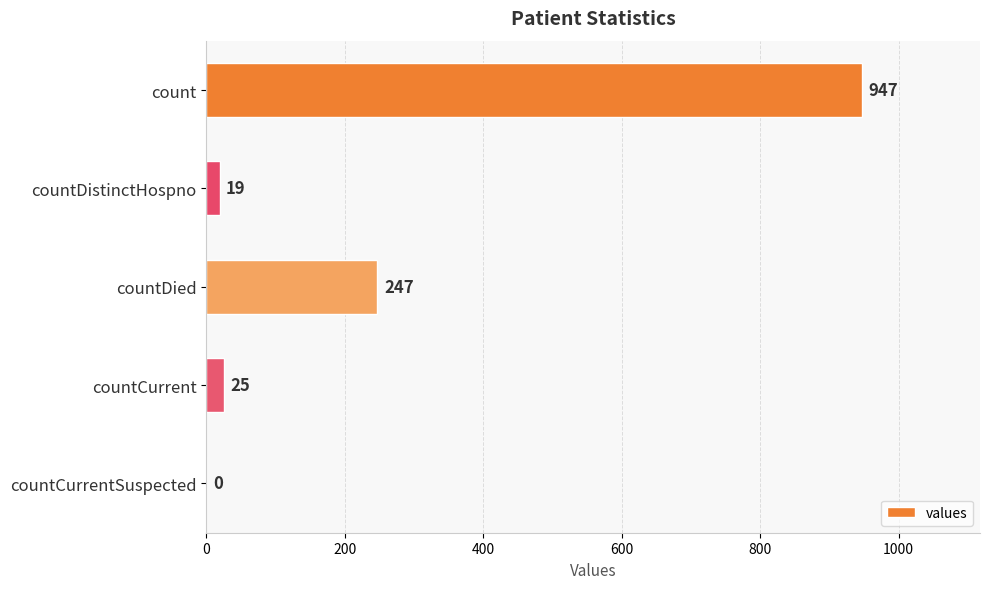

How many positive values are there?

4